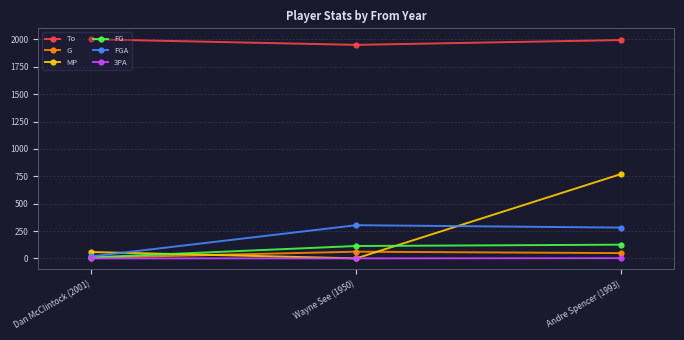

What is the difference between the maximum and second lowest values in the FG series?

12